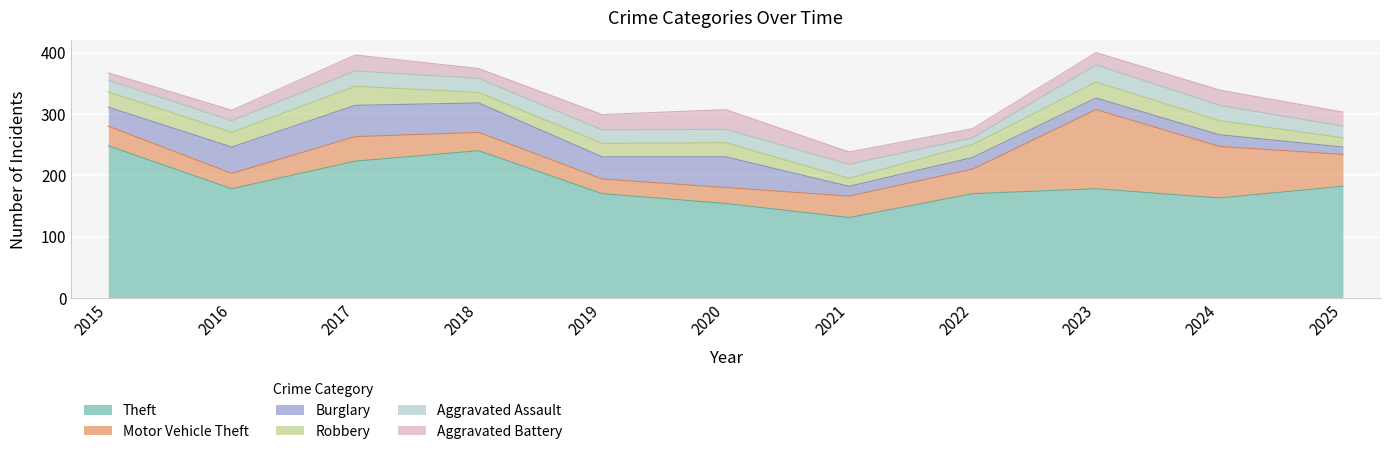

At which category is the sum across all series the highest?

2023